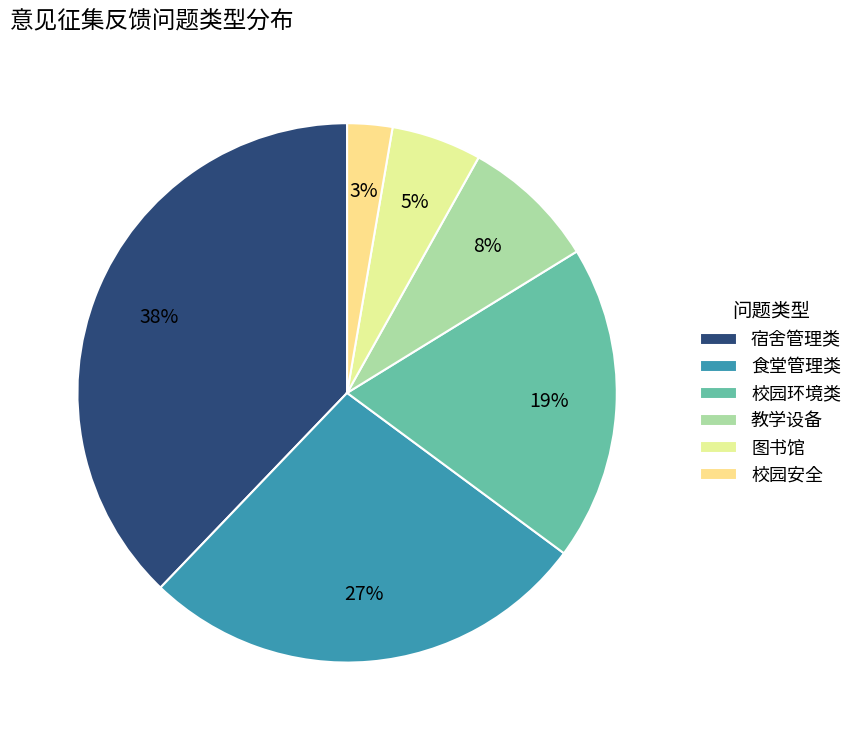

Is it true that 图书馆 is 5% of the pie?

True